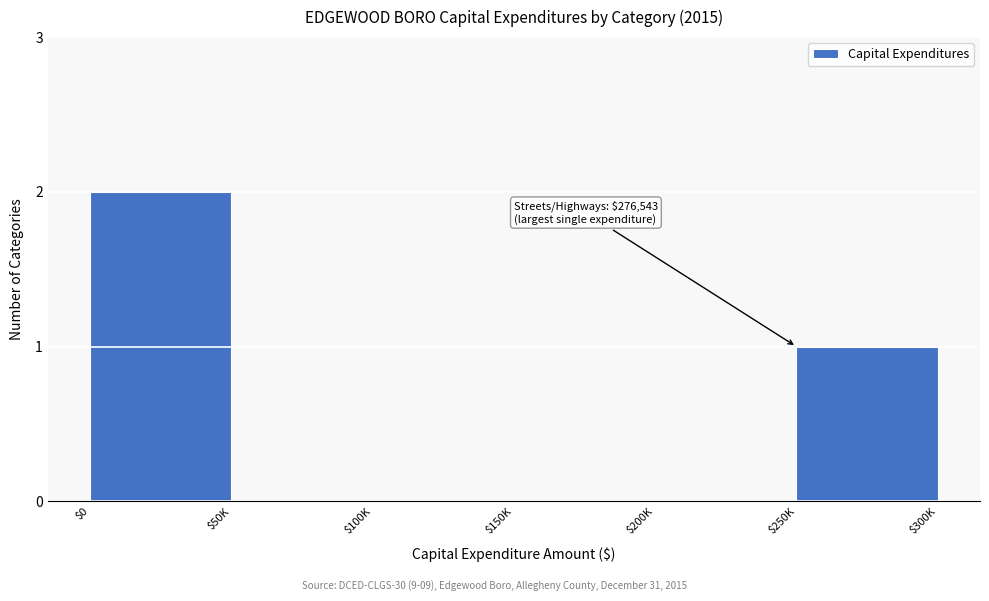

What is the sum of all values?

3